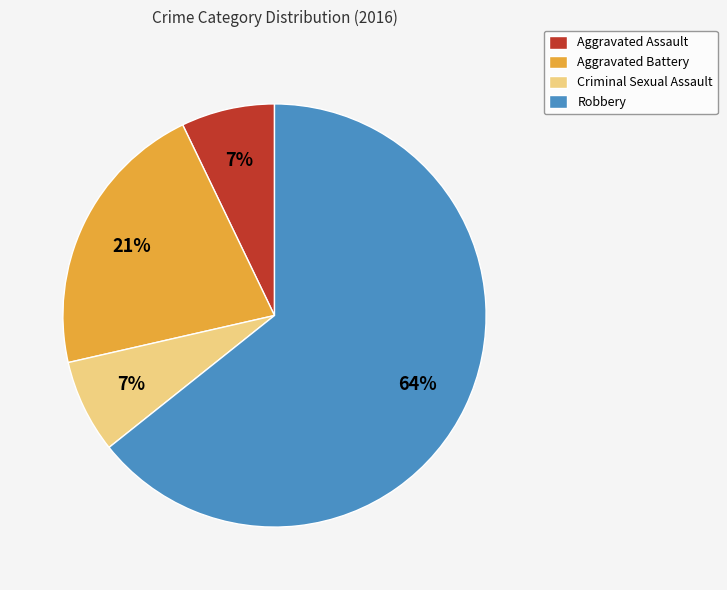

Combined, do Criminal Sexual Assault and Aggravated Battery account for over 50%?

No